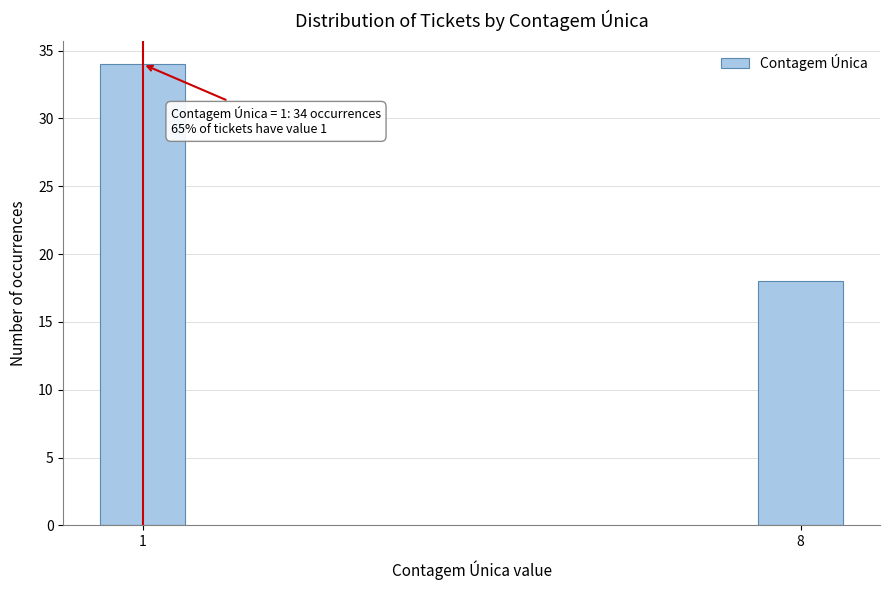

Reading right to left, what are all the values shown in this chart?

18	34